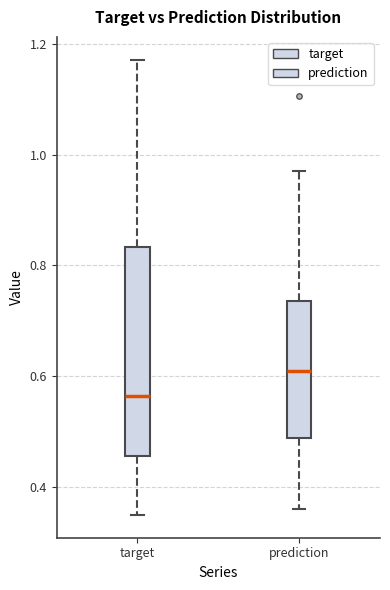

Where does the median line of the box for target sit on the y-axis? The values are not printed on the chart, so give them approximately, as read against the axis.

0.56